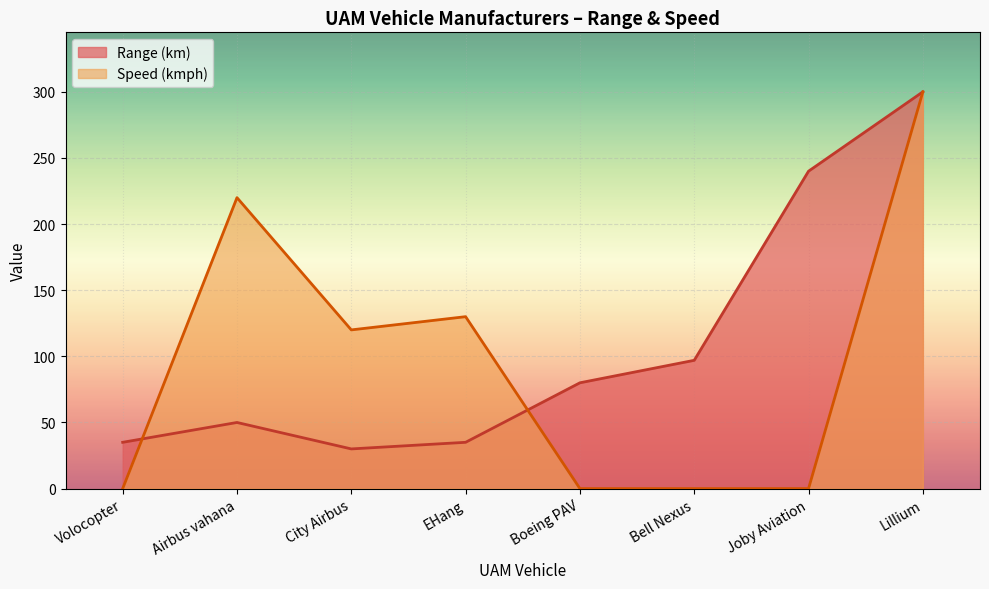

What is the difference between the second highest and minimum values in the Speed (kmph) series?

220